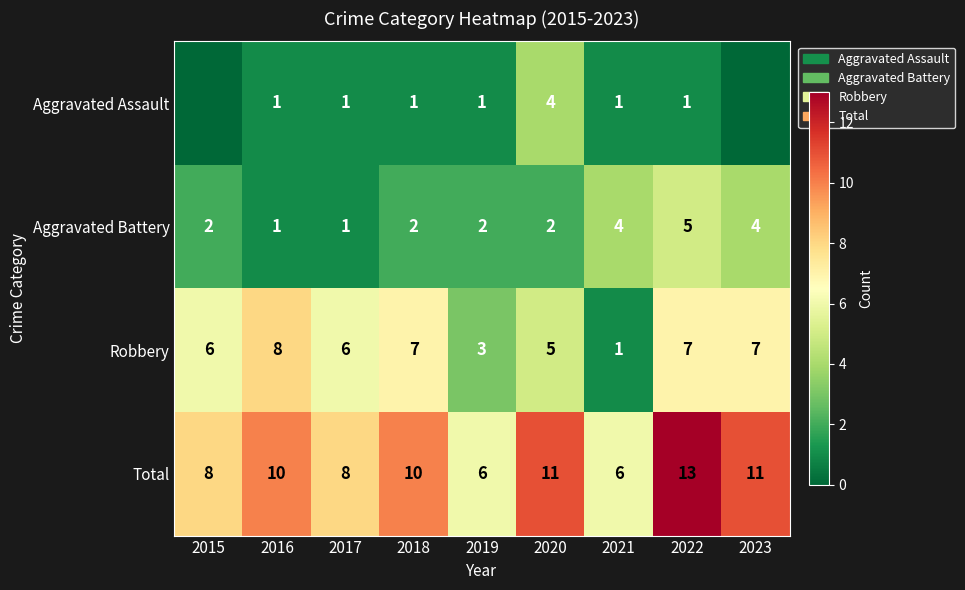

What is the difference between the maximum and second lowest values in the Robbery series?

5